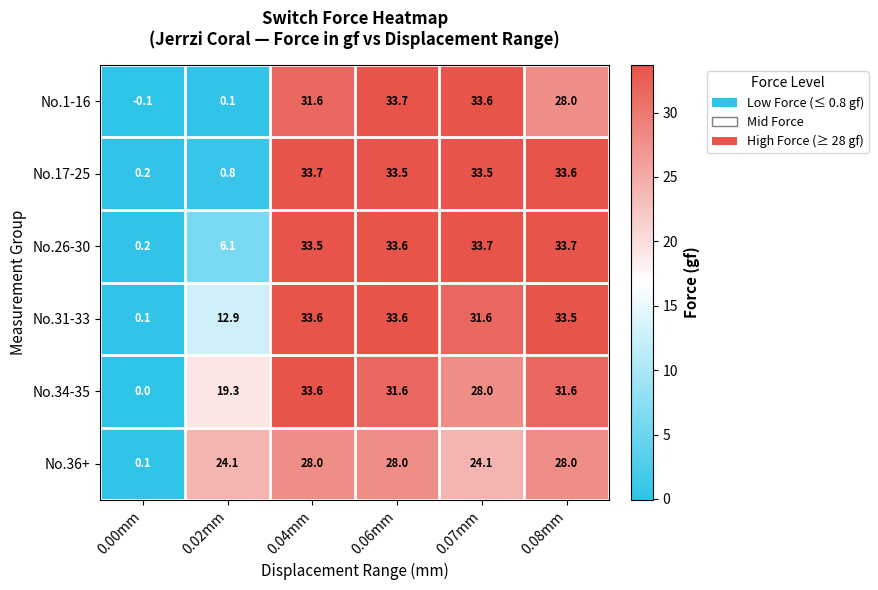

The No.17-25 series shows 33.5 at 0.07mm. True or false?

True